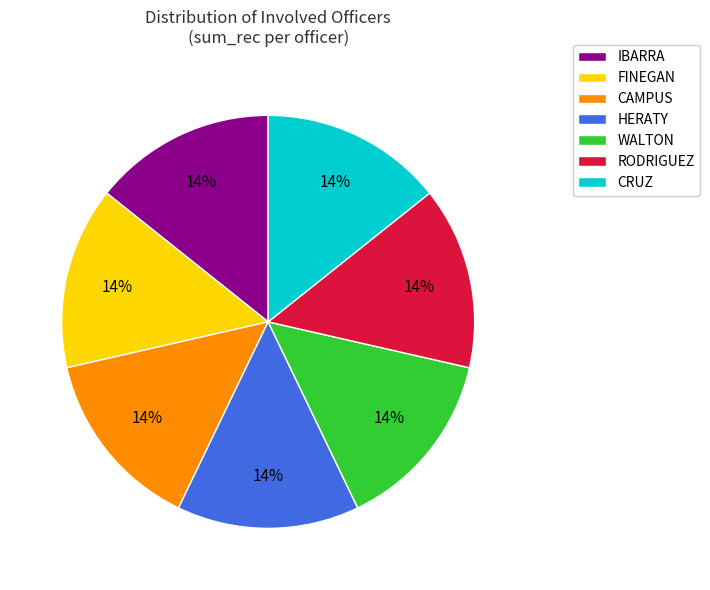

True or false: RODRIGUEZ accounts for 8% of the total.

False